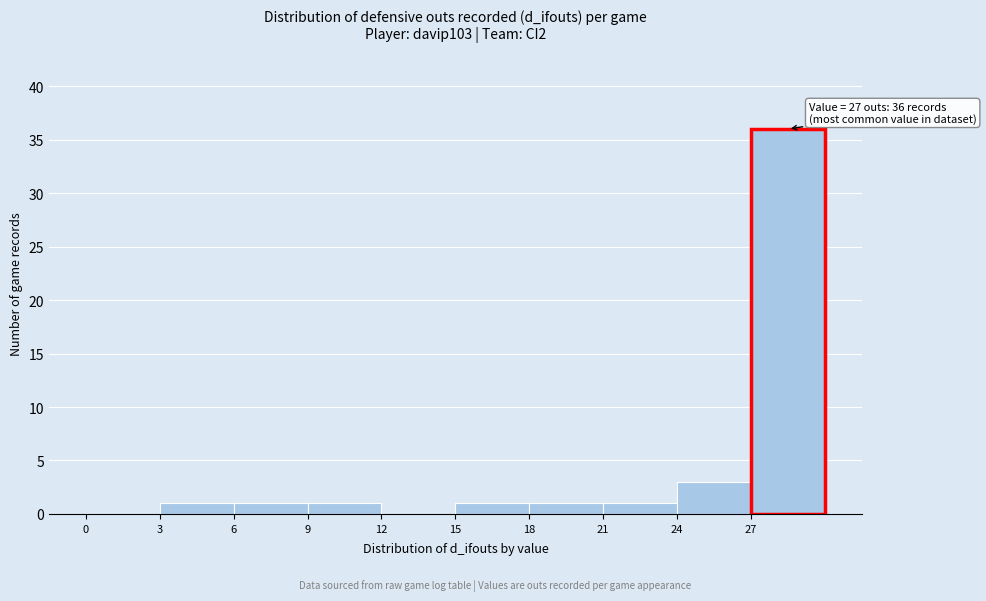

Which range on the x-axis has the tallest bar?

27 to 30